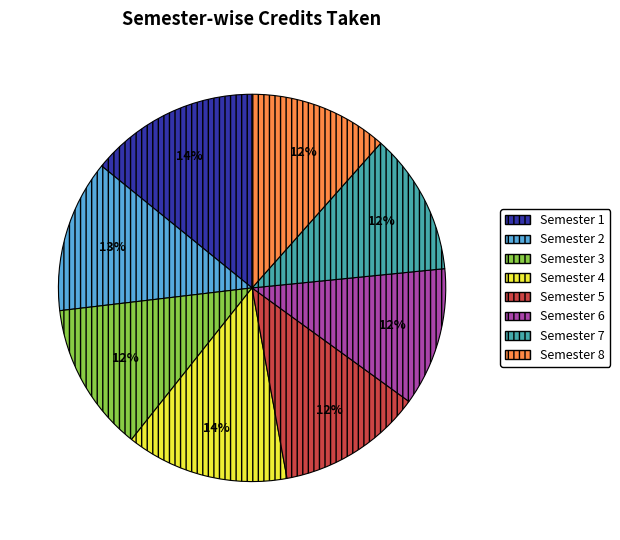

What percentage is the Semester 5 slice, to the nearest percent?

12%